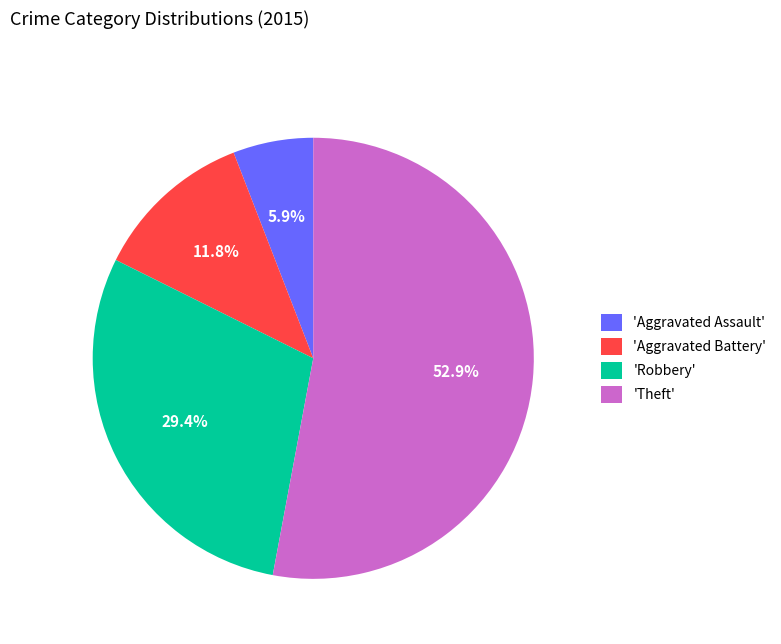

Which category has the biggest portion of the pie?

'Theft'